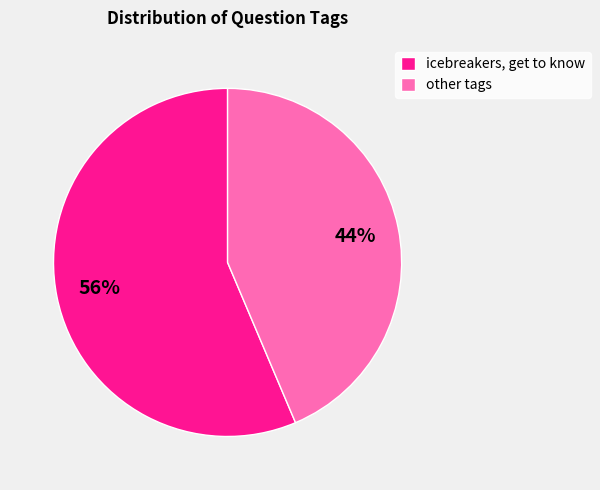

Count the number of slices in the pie.

2